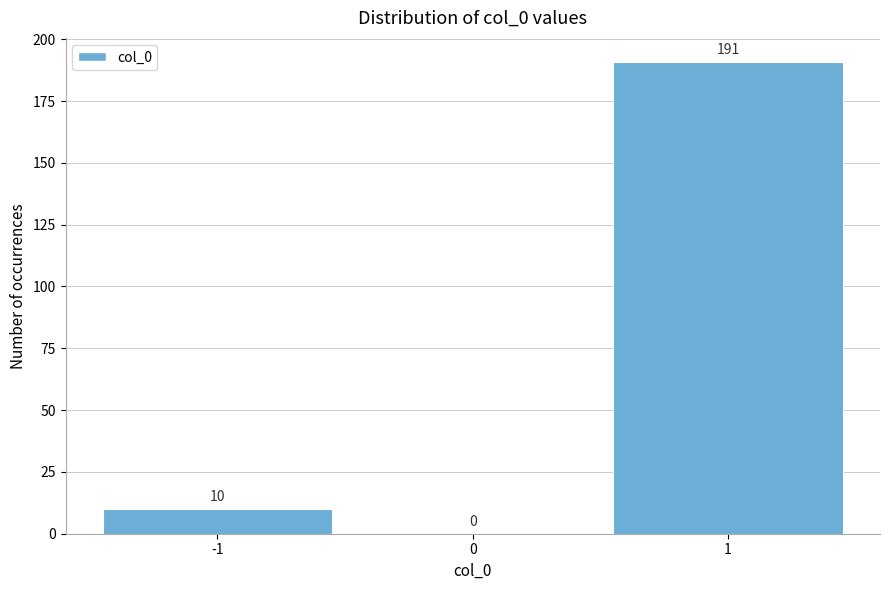

Reading right to left, list all the values displayed in this chart.

1=191	0=0	-1=10